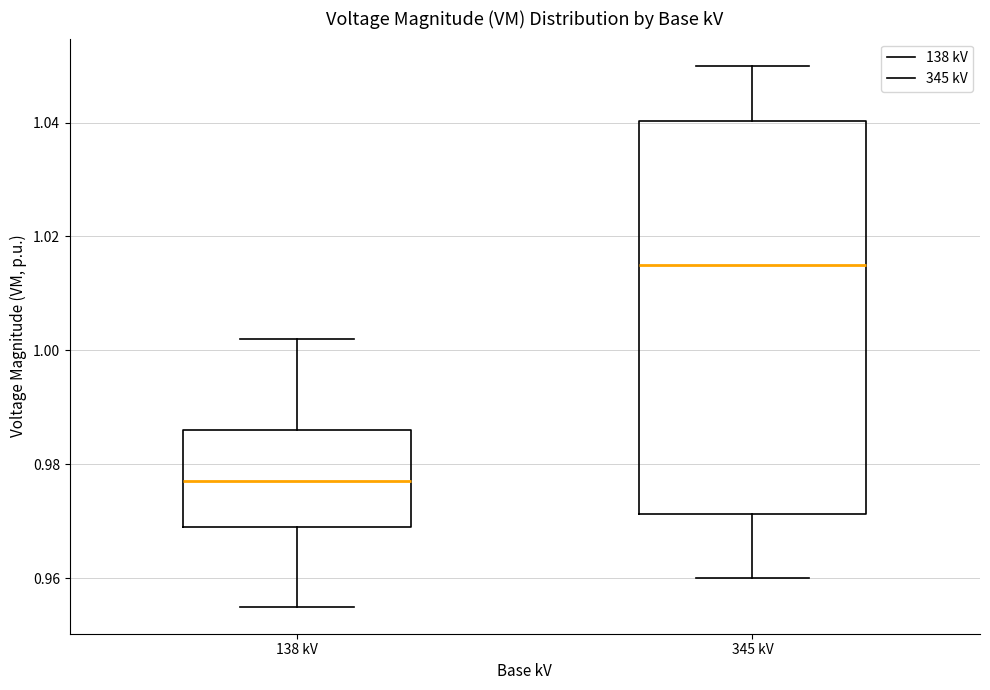

Reading left to right, read every box against the y-axis: the position of its median line, the range the box covers, and the ends of its whiskers. The values are not printed on the chart, so give them approximately, as read against the axis.

138 kV: median 0.978, box 0.970 to 0.986, whiskers 0.956 to 1.002
345 kV: median 1.016, box 0.972 to 1.040, whiskers 0.960 to 1.050